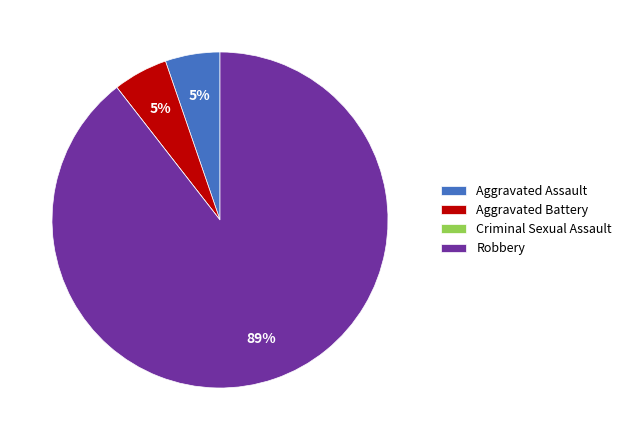

To the nearest percent, what is the combined percentage of Robbery and Aggravated Battery?

95%